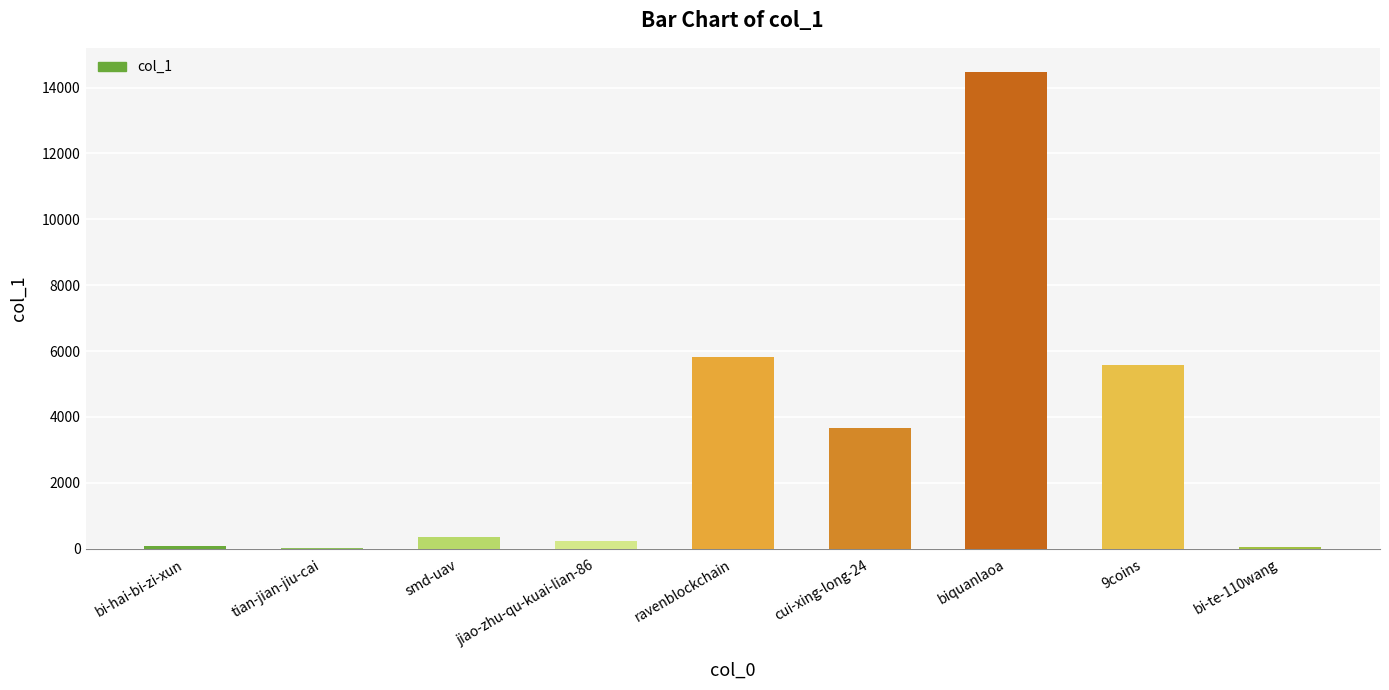

Which has a higher value, biquanlaoa or bi-hai-bi-zi-xun?

biquanlaoa